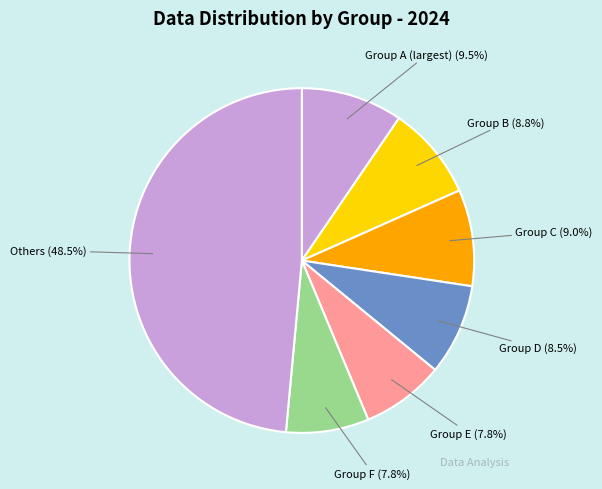

Which slice is the largest?

Others